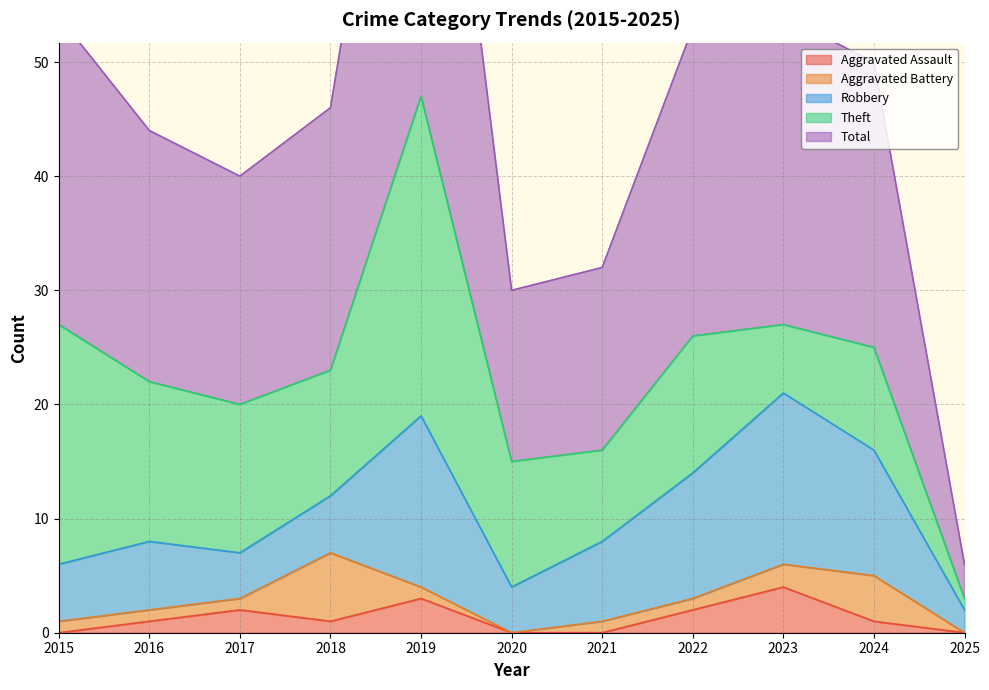

True or false: Aggravated Battery has a value of 1 at 2016.

True